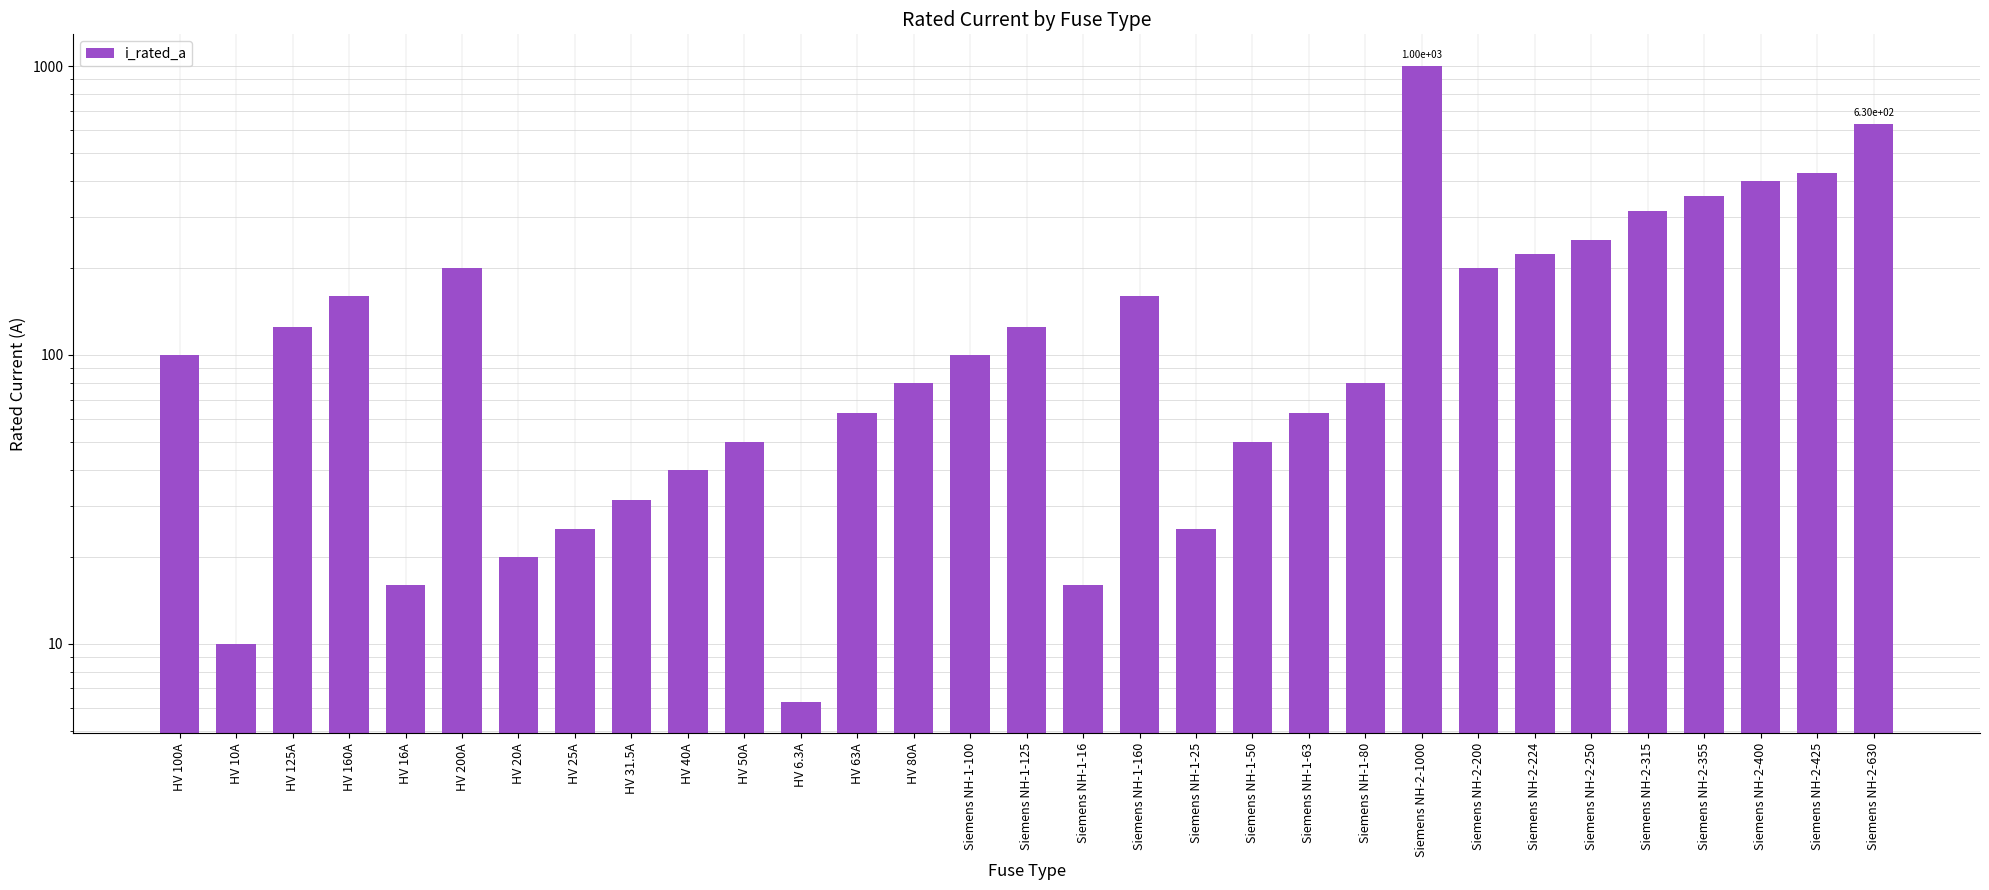

Are the bars grouped side by side (vs. stacked)?

No